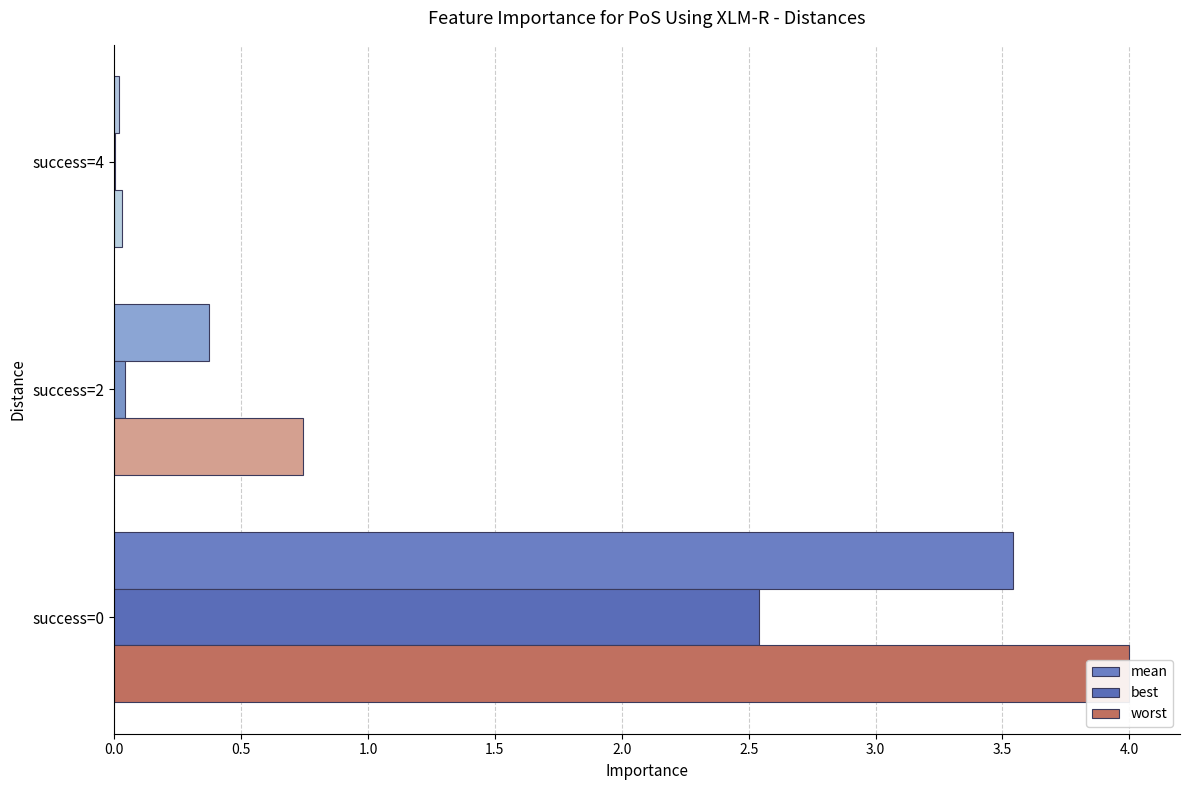

Which series has the largest range (max minus min)?

worst